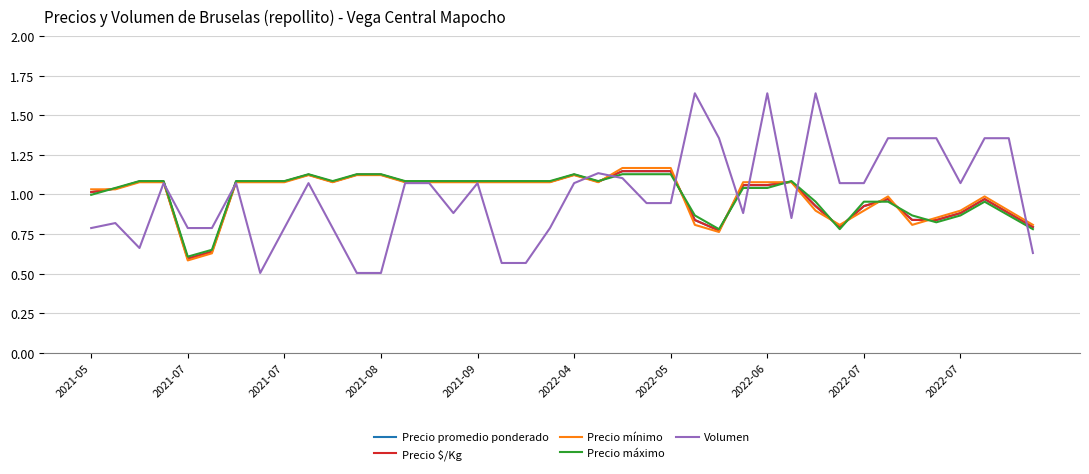

What is the minimum value shown in the chart?

0.5